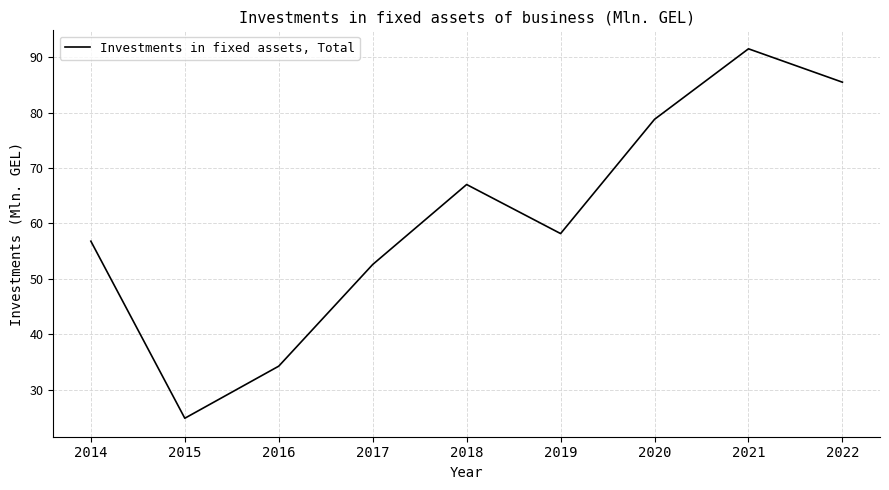

What value does the data have at 2015?

24.9